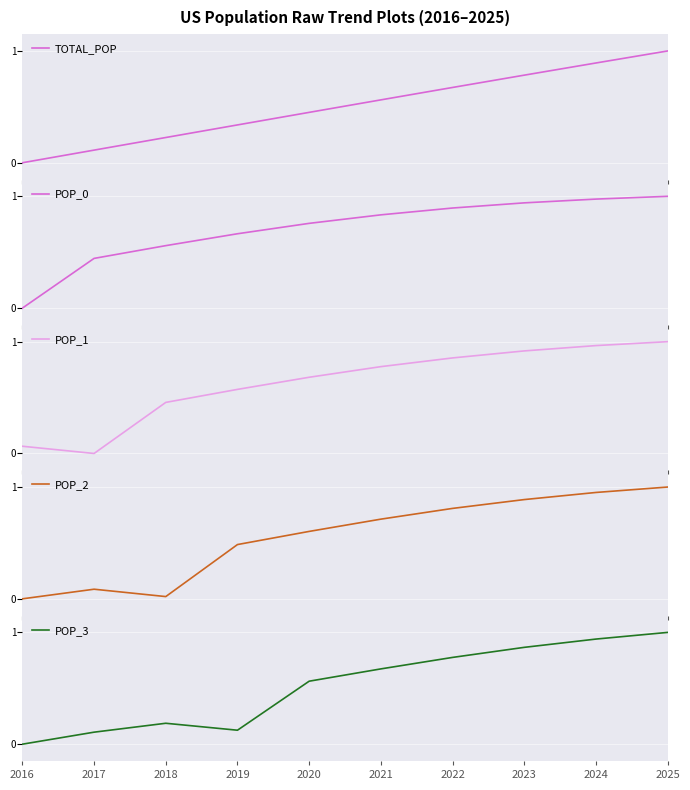

Rank the series by their maximum value, from lowest to highest.

TOTAL_POP, POP_0, POP_1, POP_2, POP_3